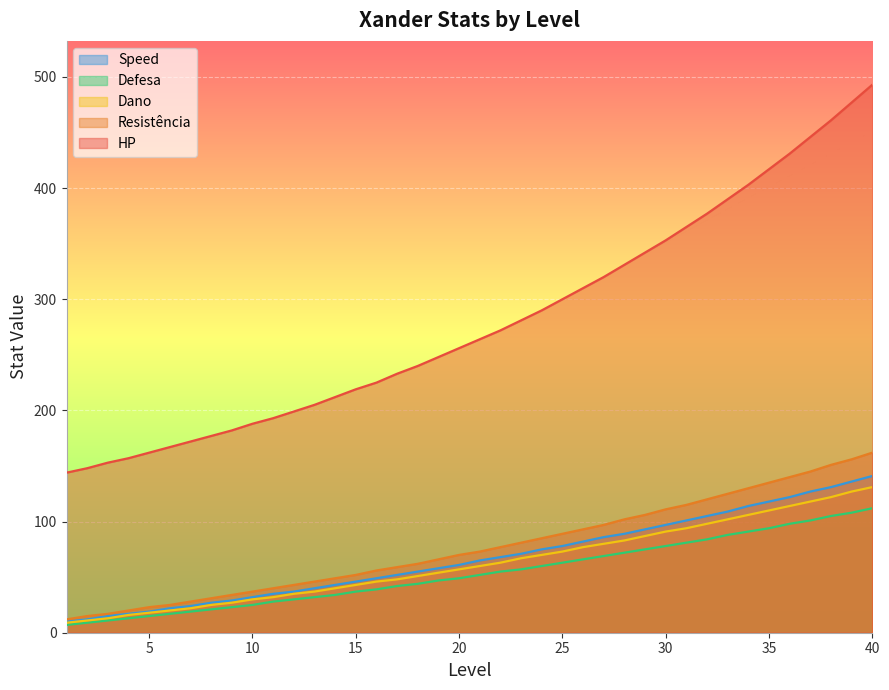

Is it true that HP equals 62 at 7?

False